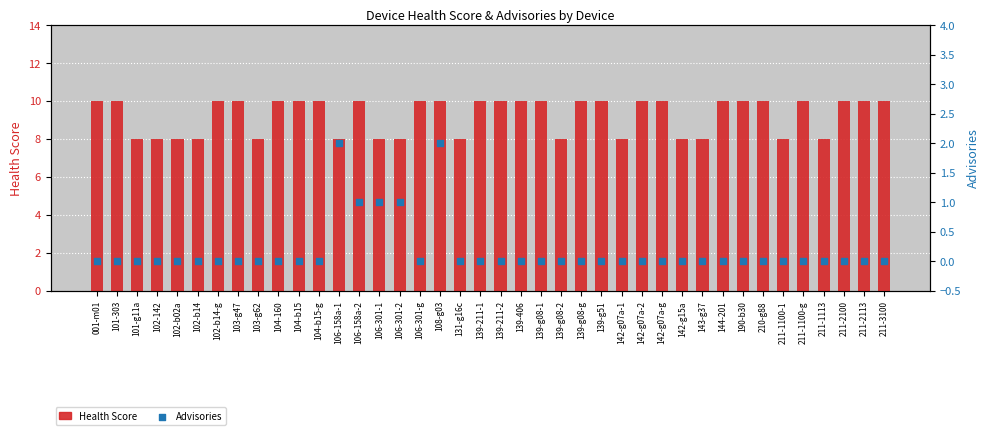

What is the total value across all series at 001-m01?

10